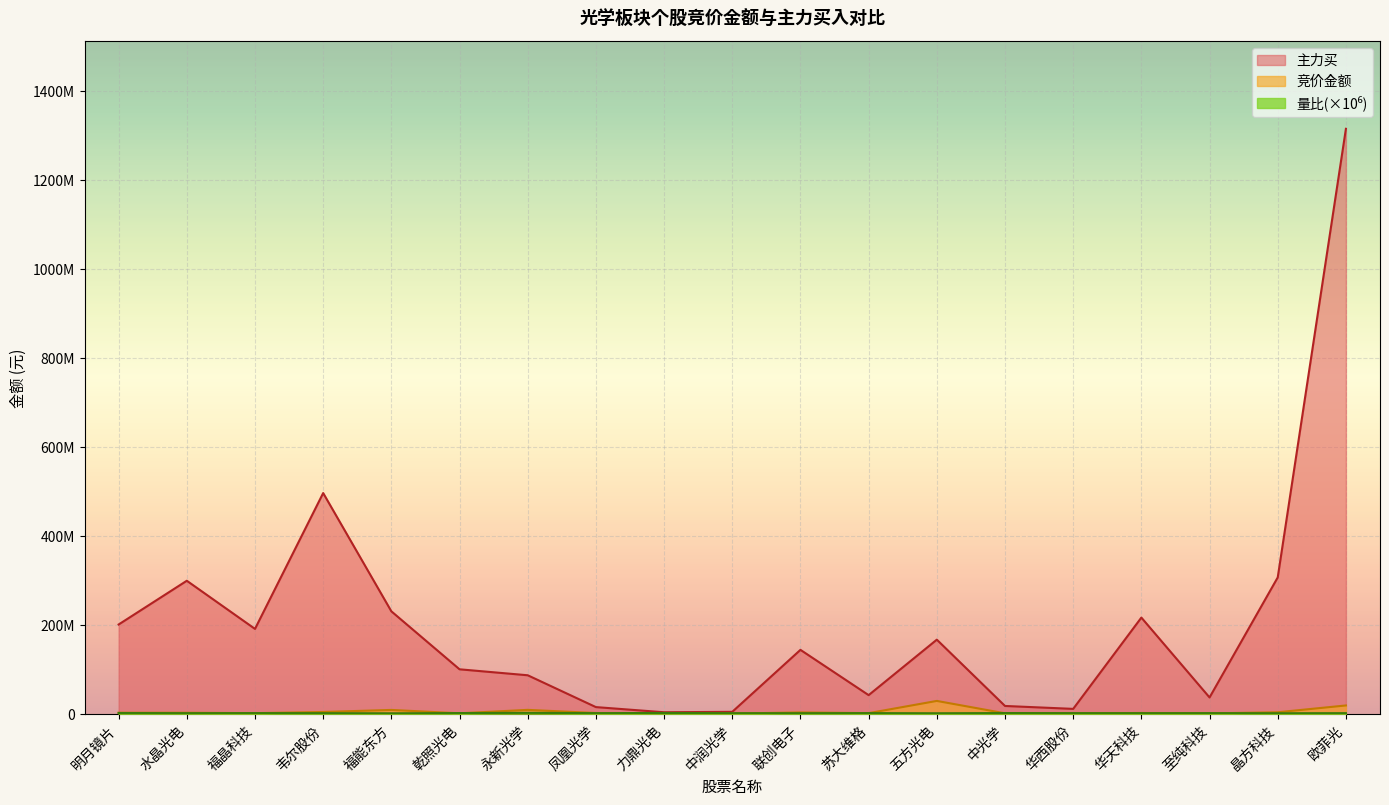

At which label does 量比 first exceed 971959?

明月镜片